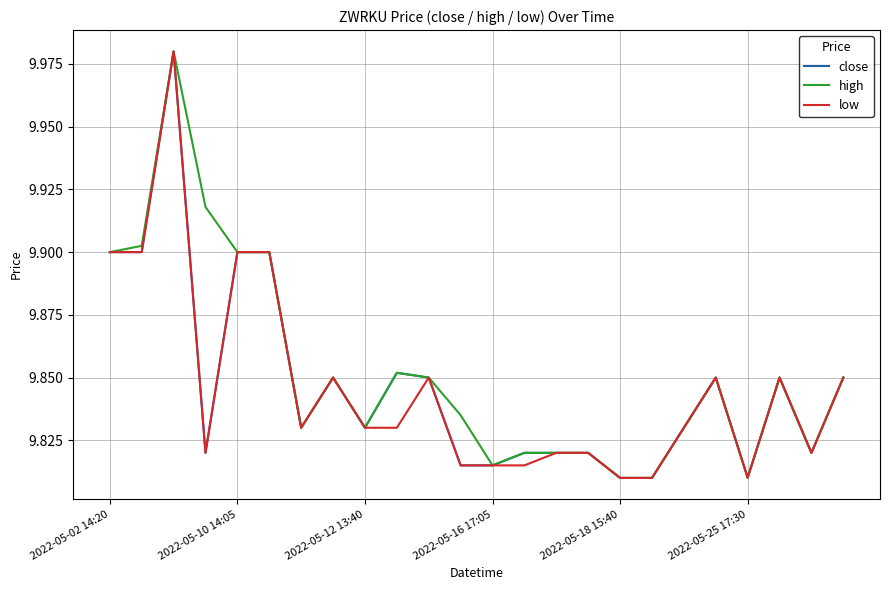

Which series has the largest total across all categories?

high